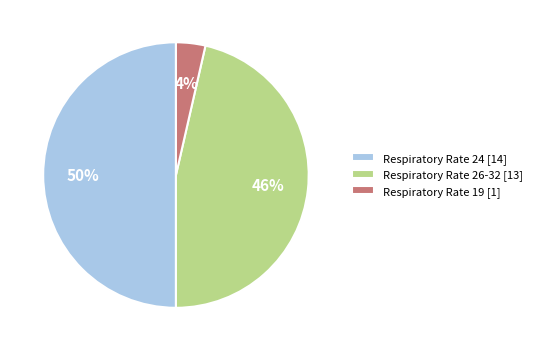

Rank the categories by value from highest to lowest.

Respiratory Rate 24 [14], Respiratory Rate 26-32 [13], Respiratory Rate 19 [1]